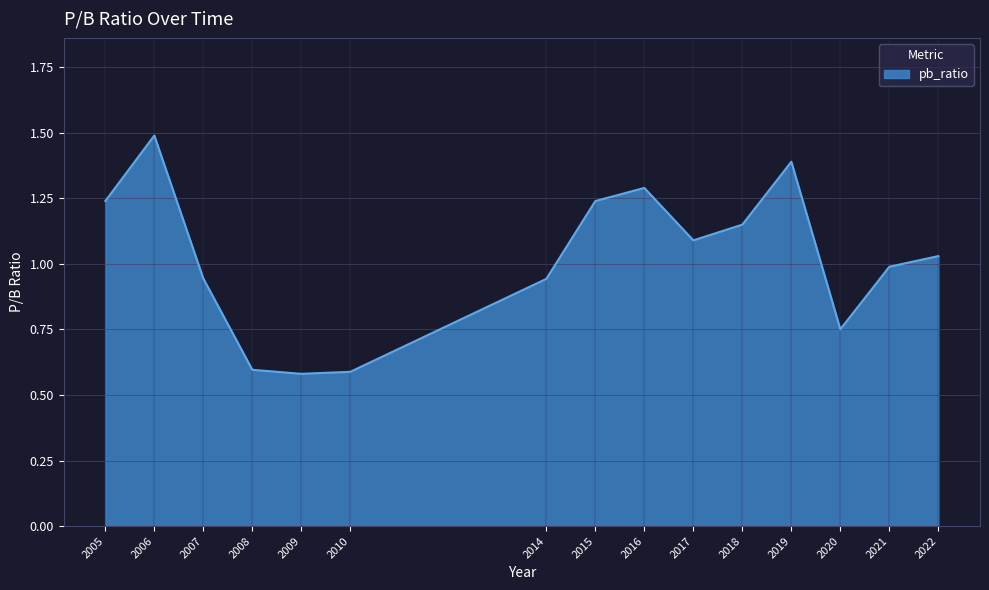

True or false: the data shows 1.3 at 2014.

False